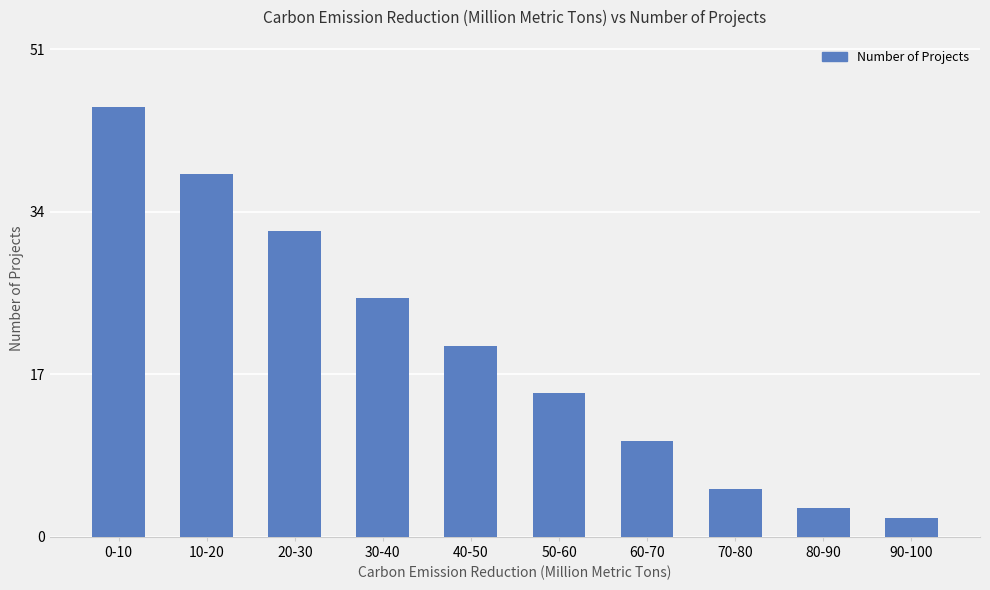

What is the difference between the values at 50-60 and 30-40?

10